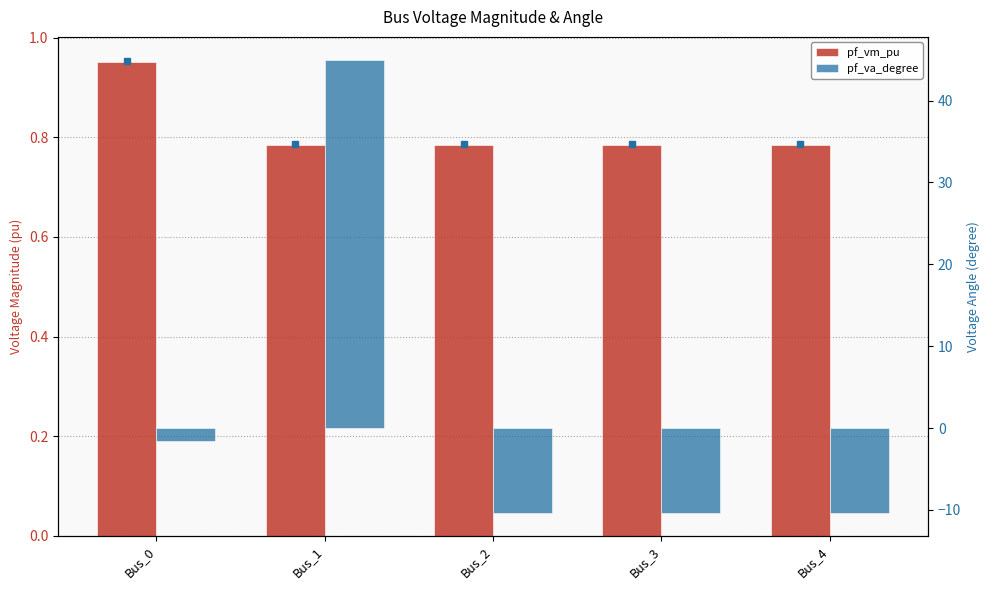

What is the total value across all series at Bus_2?

-9.6